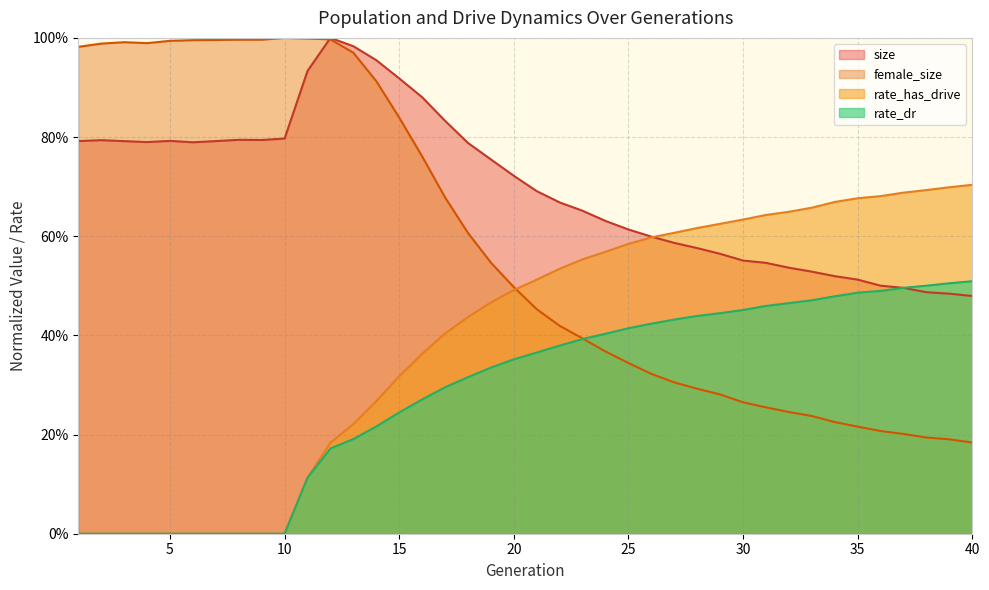

After their last crossing, which series has the higher values: female_size or rate_has_drive?

rate_has_drive